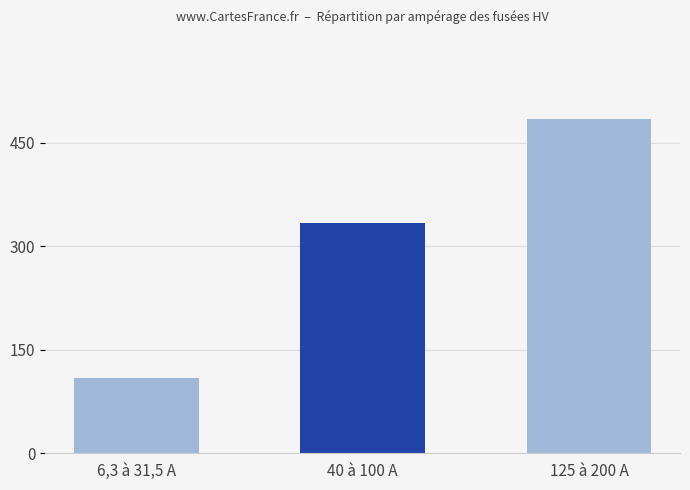

How many series are shown in this chart?

1